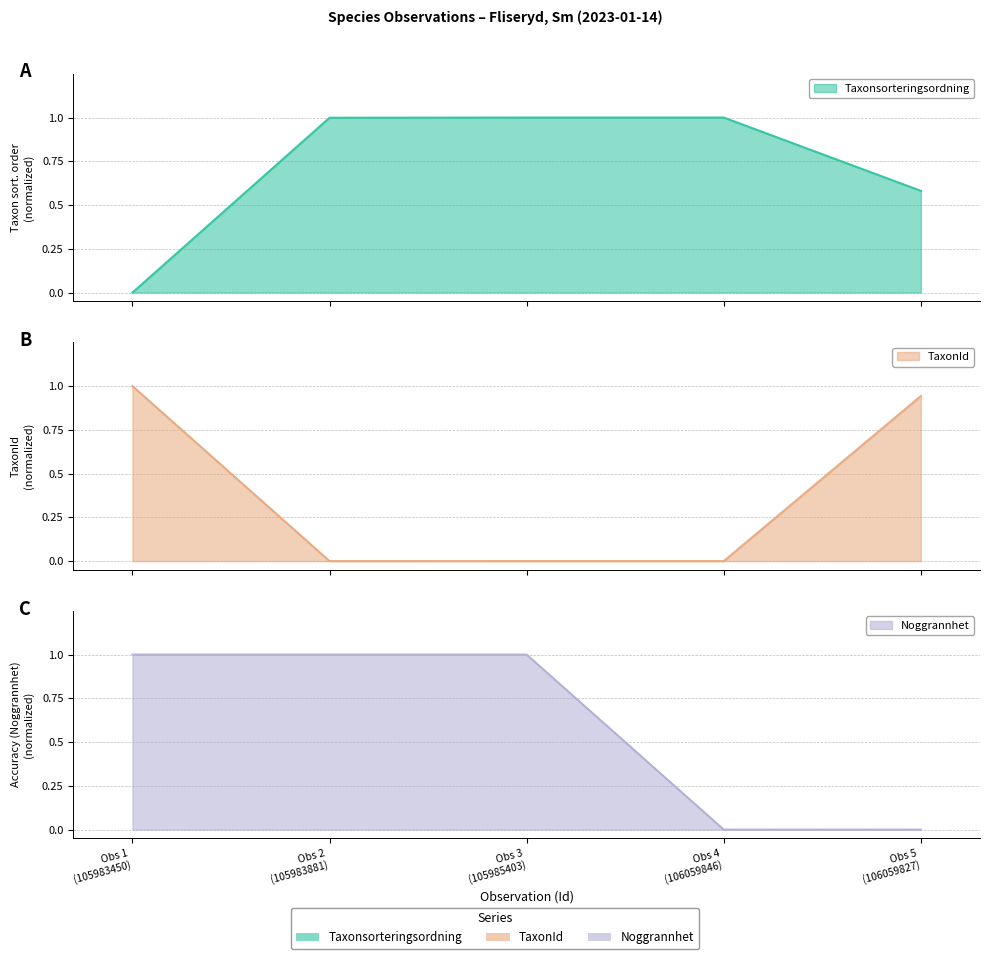

What is the sum of all Noggrannhet values?

3.0